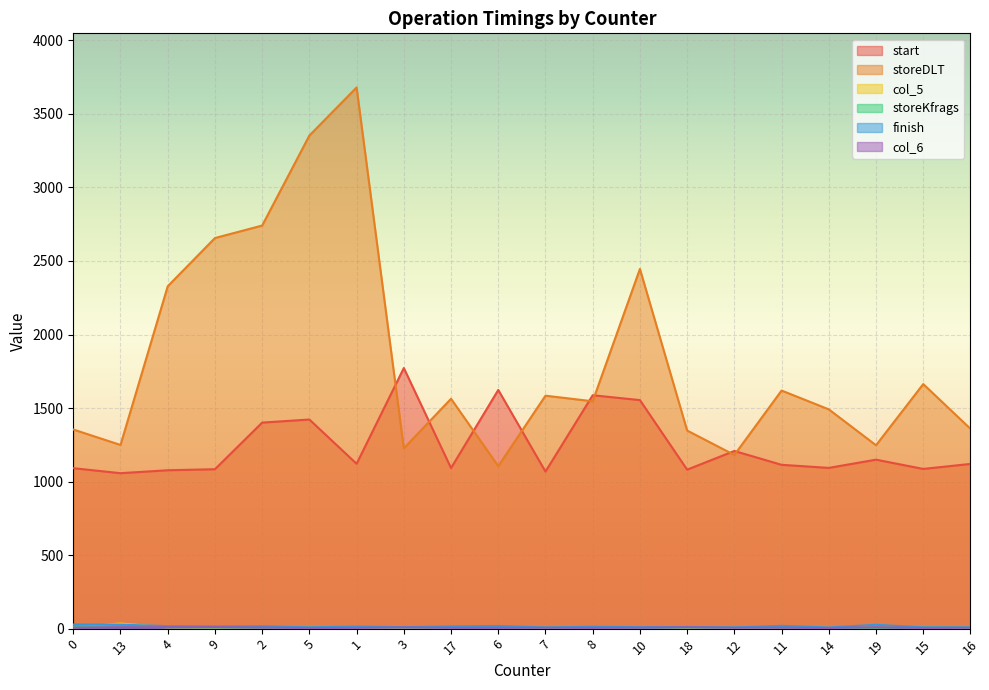

How many lines are shown in the chart?

6